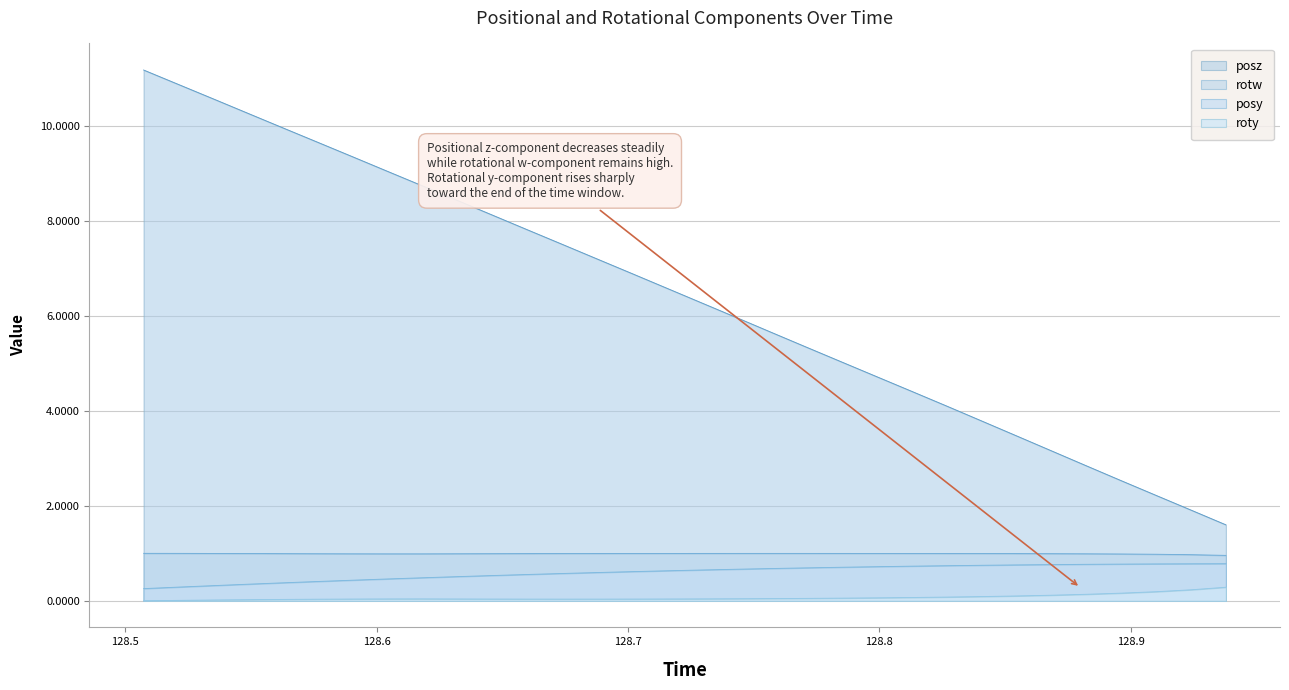

At how many categories does at least one series exceed 3?

27